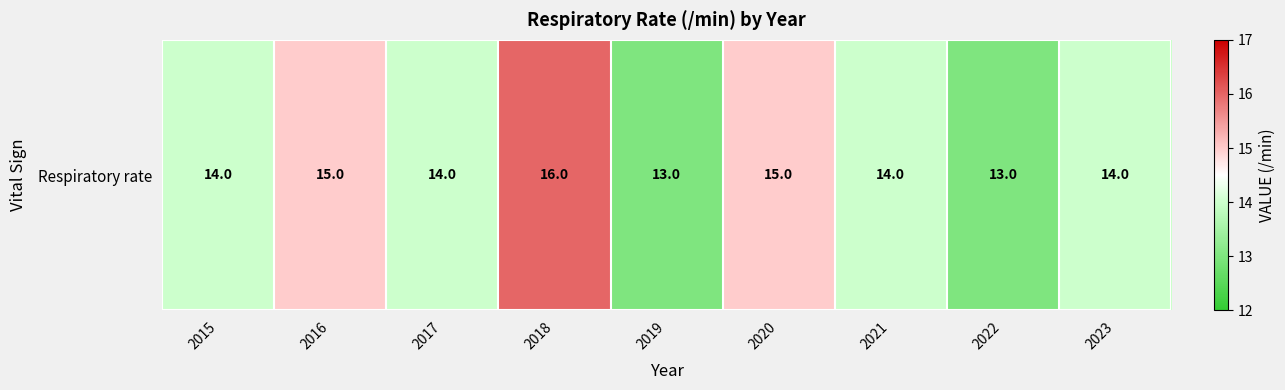

Reading left to right, transcribe all the data shown in this chart.

2015=14	2016=15	2017=14	2018=16	2019=13	2020=15	2021=14	2022=13	2023=14